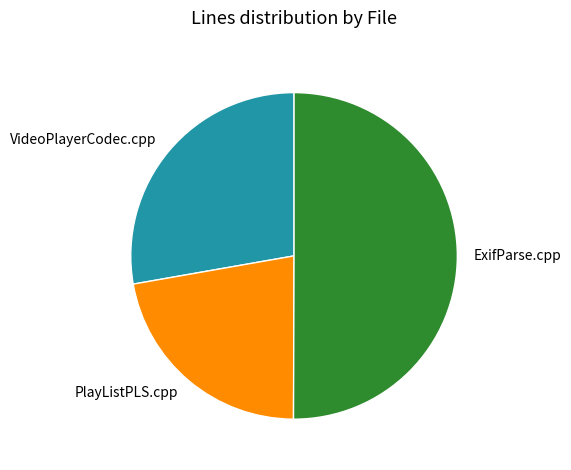

Which category has the biggest portion of the pie?

ExifParse.cpp